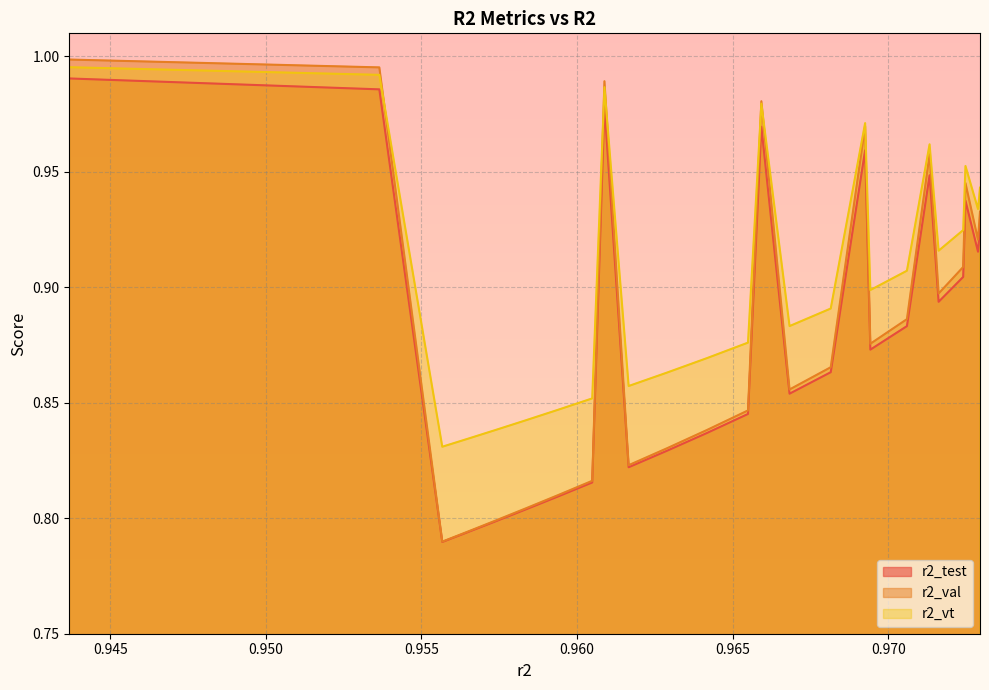

At which label does r2_val reach its minimum?

0.9556699775788211